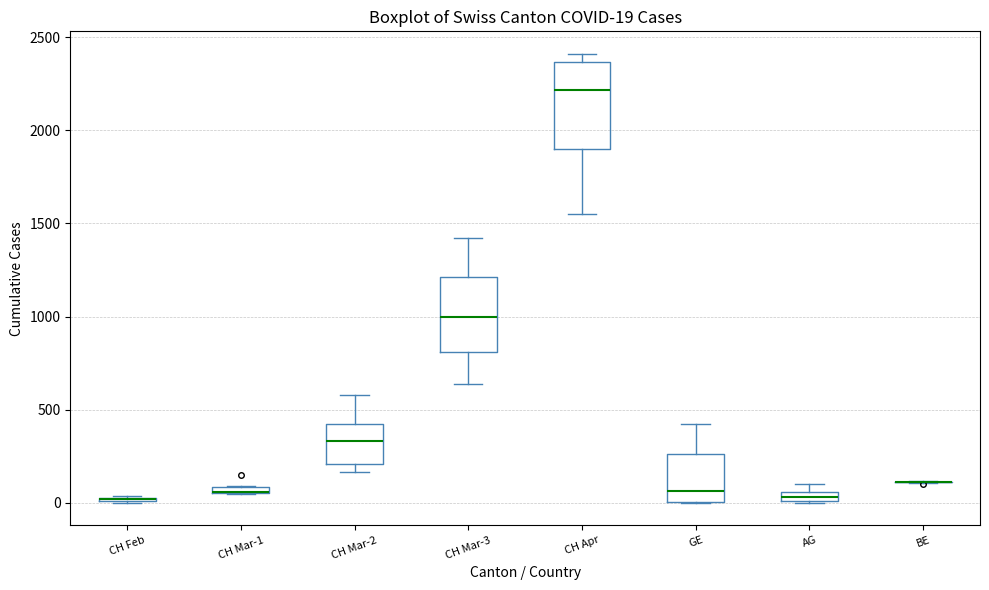

Comparing the boxes themselves (not the whiskers), which one is the tallest?

CH Apr